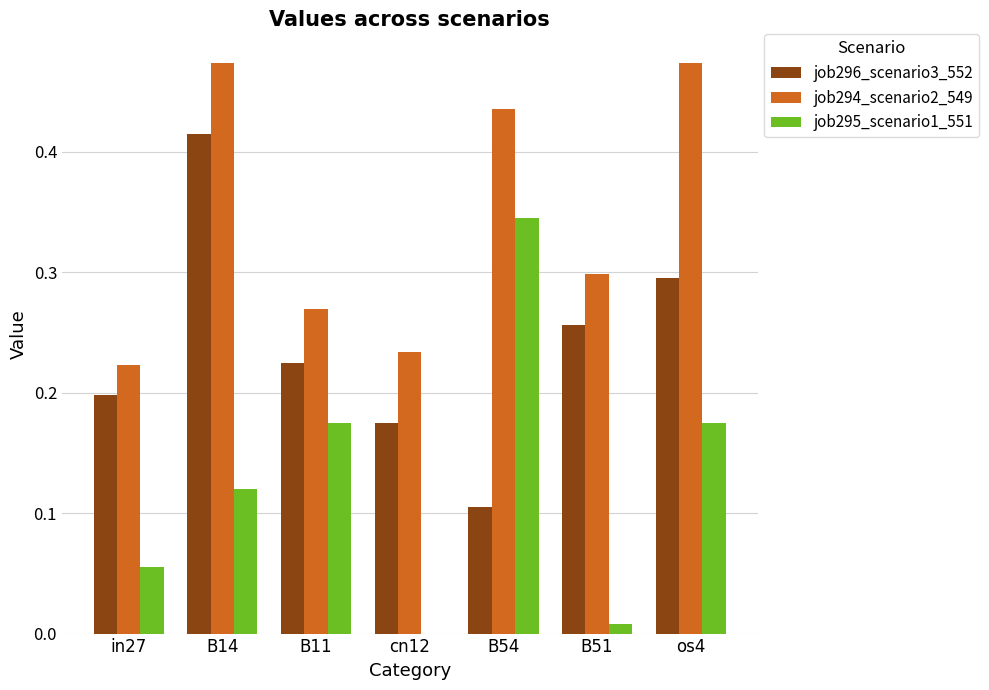

How many groups of bars are there?

7